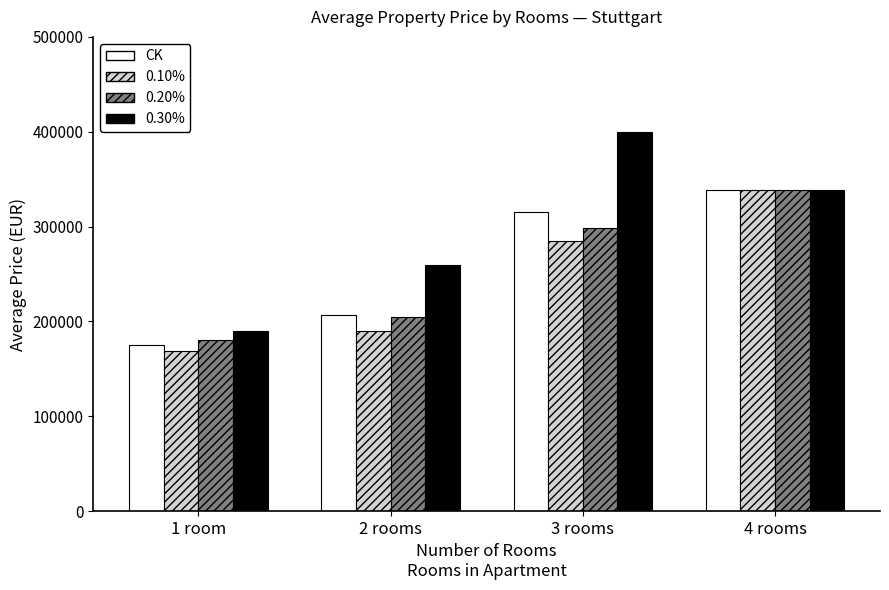

How many data points in 0.30% are less than 339000?

2